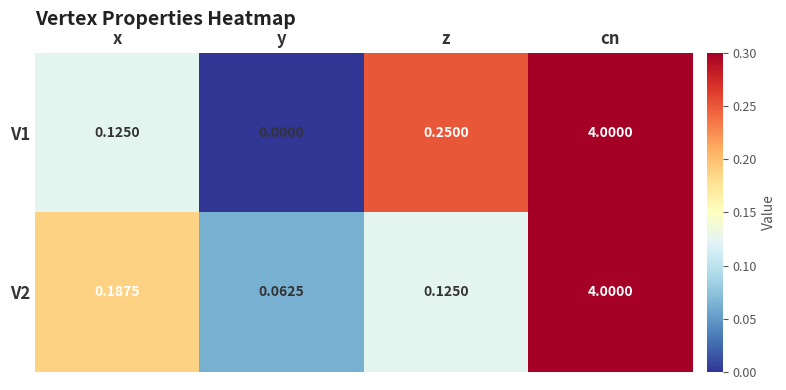

How many data points does each series have?

4